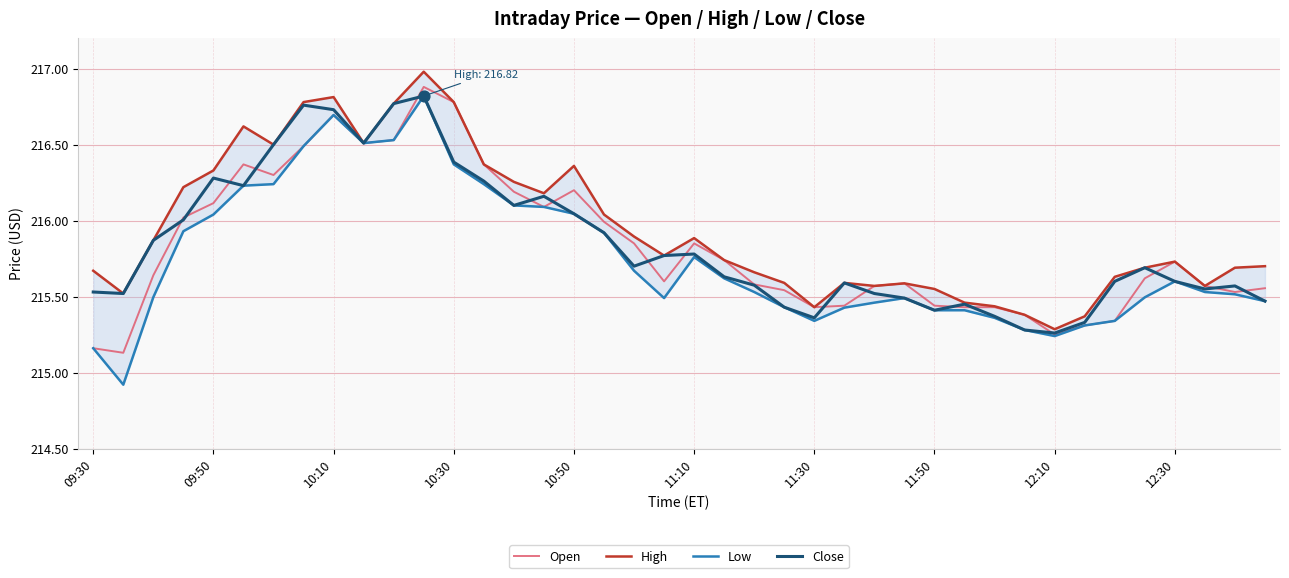

At which category is the sum across all series the highest?

11